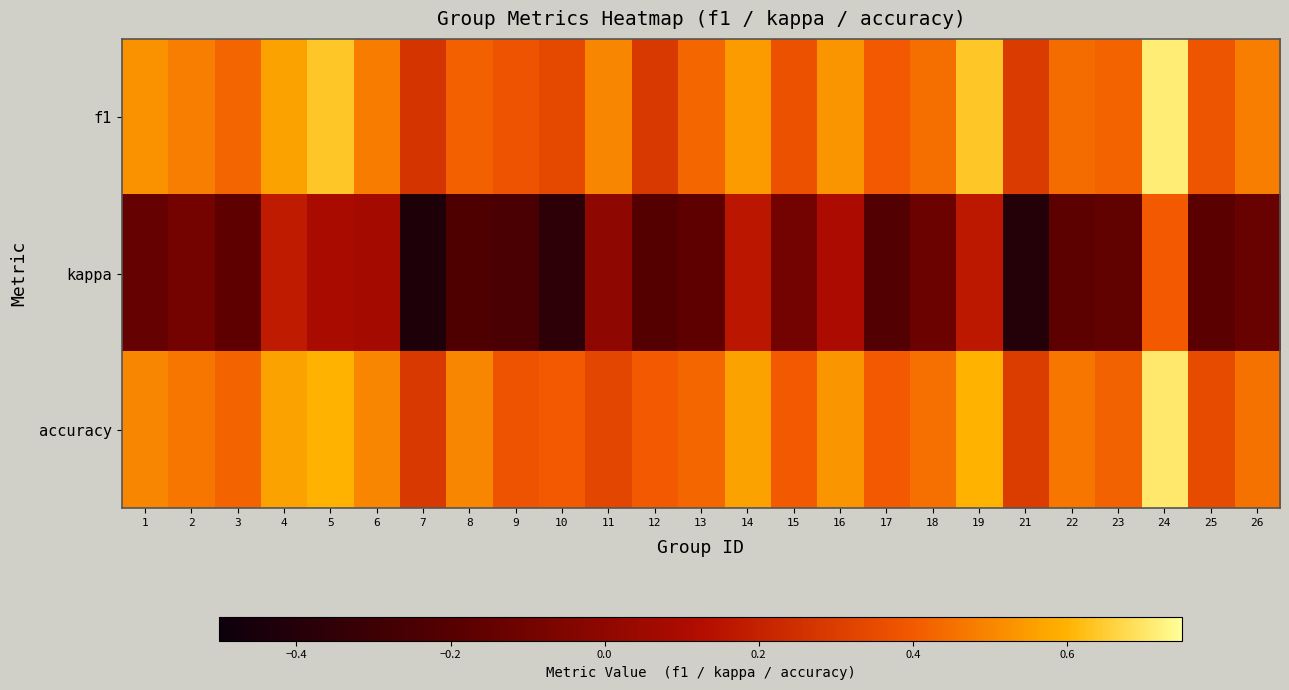

Reading left to right, transcribe all the data shown in this chart.

f1: 1=0.5	2=0.5	3=0.4	4=0.6	5=0.6	6=0.5	7=0.3	8=0.4	9=0.4	10=0.3	11=0.5	12=0.3	13=0.4	14=0.5	15=0.4	16=0.5	17=0.4	18=0.4	19=0.6	21=0.3	22=0.4	23=0.4	24=0.7	25=0.4	26=0.5
kappa: 1=-0.1	2=-0.1	3=-0.2	4=0.2	5=0.1	6=0.1	7=-0.4	8=-0.2	9=-0.2	10=-0.4	11=0.0	12=-0.2	13=-0.2	14=0.2	15=-0.1	16=0.1	17=-0.2	18=-0.1	19=0.2	21=-0.4	22=-0.2	23=-0.2	24=0.4	25=-0.2	26=-0.1
accuracy: 1=0.5	2=0.5	3=0.4	4=0.6	5=0.6	6=0.5	7=0.3	8=0.5	9=0.4	10=0.4	11=0.3	12=0.4	13=0.4	14=0.6	15=0.4	16=0.5	17=0.4	18=0.5	19=0.6	21=0.3	22=0.5	23=0.4	24=0.7	25=0.3	26=0.5